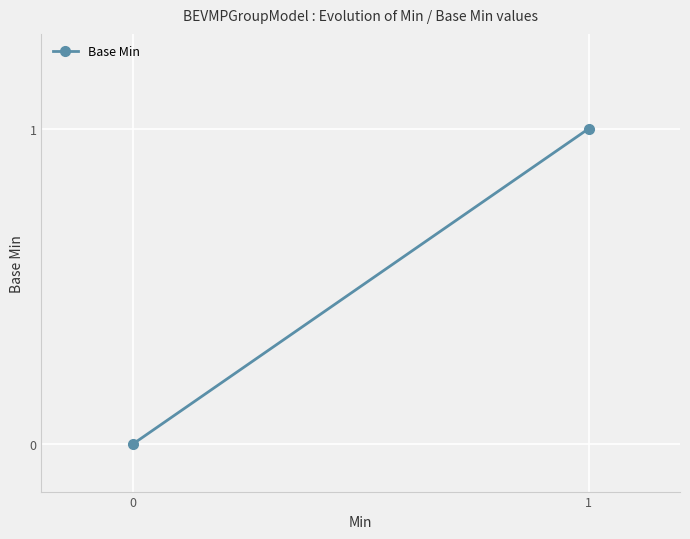

How many data points are less than 1?

1